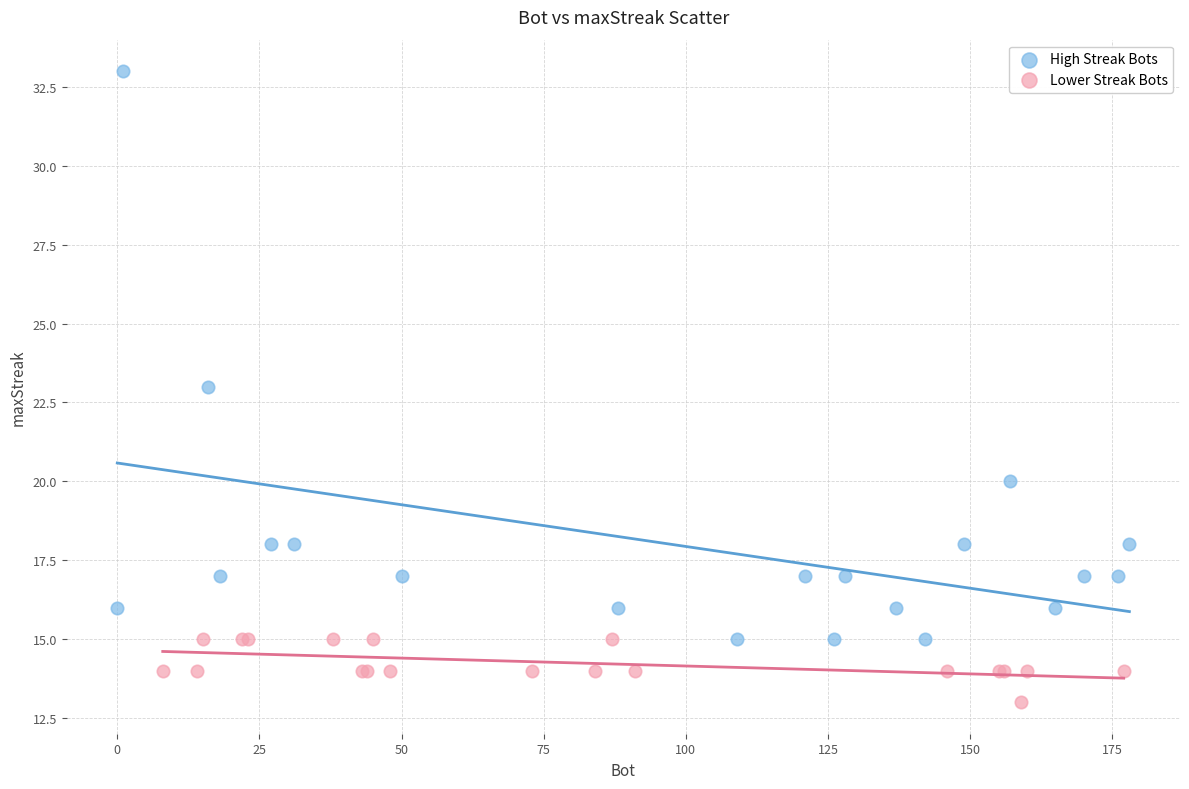

Which series reaches the maximum Y coordinate?

High Streak Bots